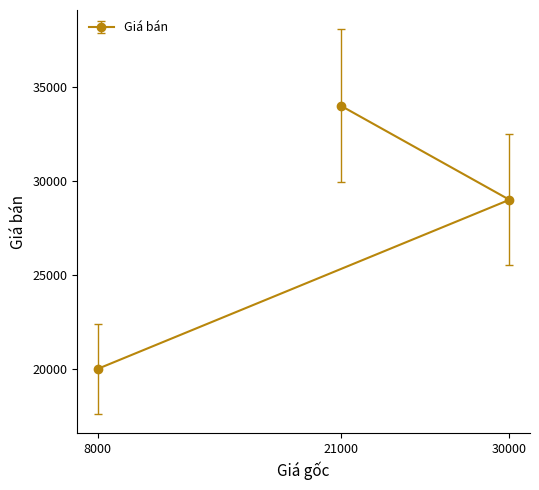

Is this an area chart (filled region under the line)?

No